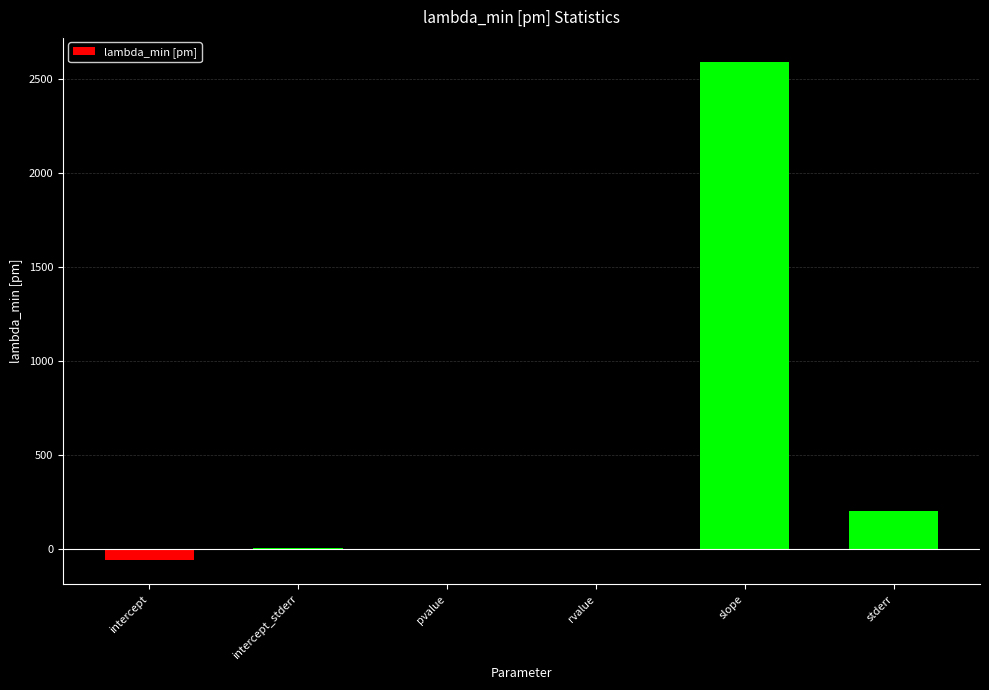

Which label corresponds to the largest value in the chart?

slope